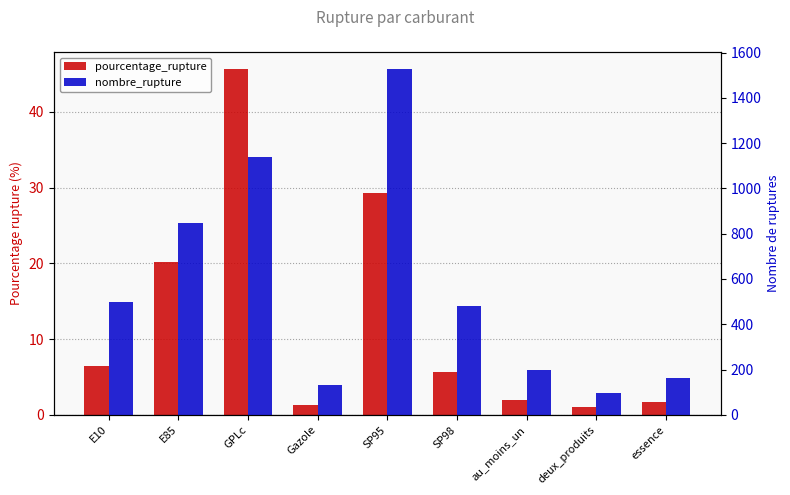

What is the minimum value shown in the chart?

1.0